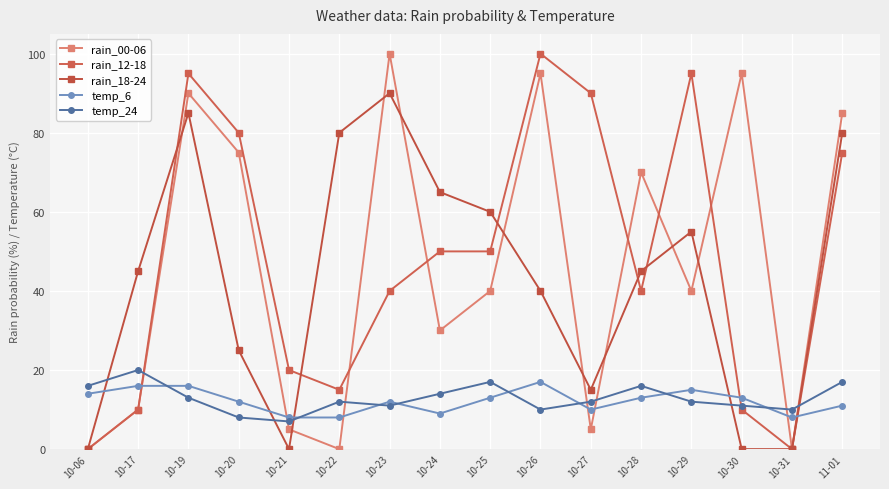

How many intersections are there between temp_6 and rain_12-18?

3